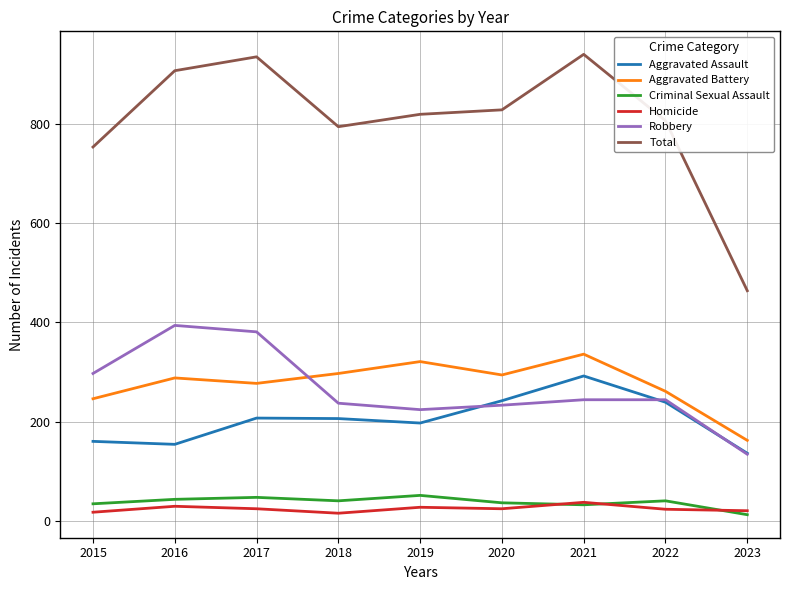

What is the lowest value of the Aggravated Battery series?

162